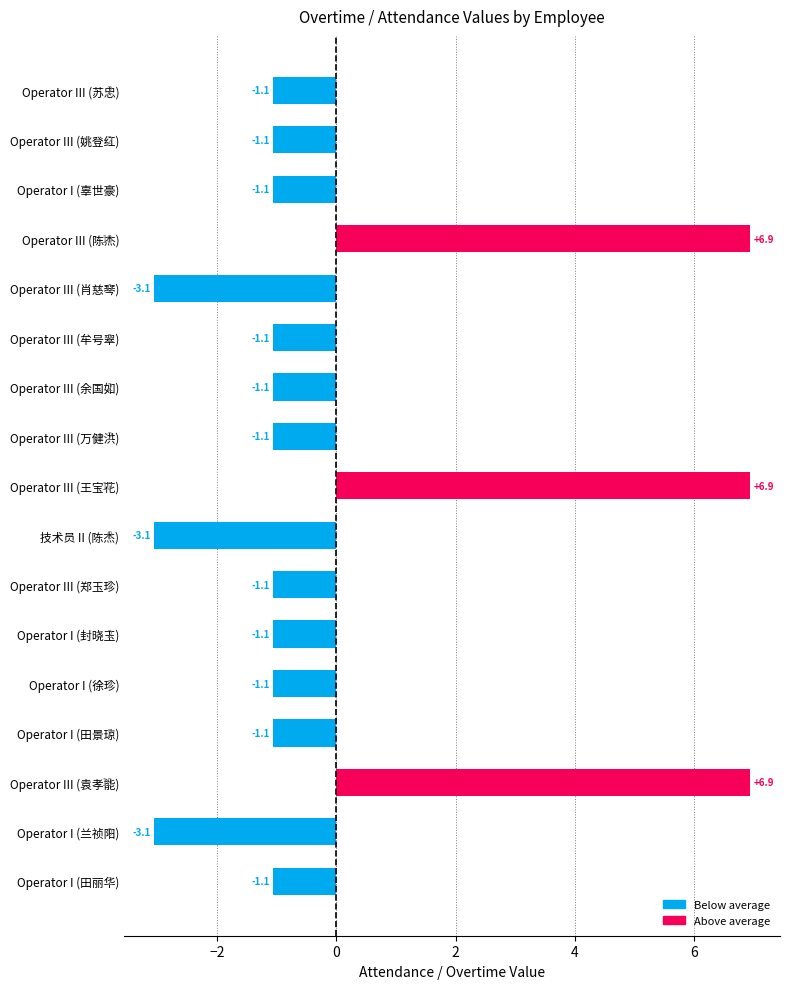

What is the value of the 13th bar from the top?

-1.1